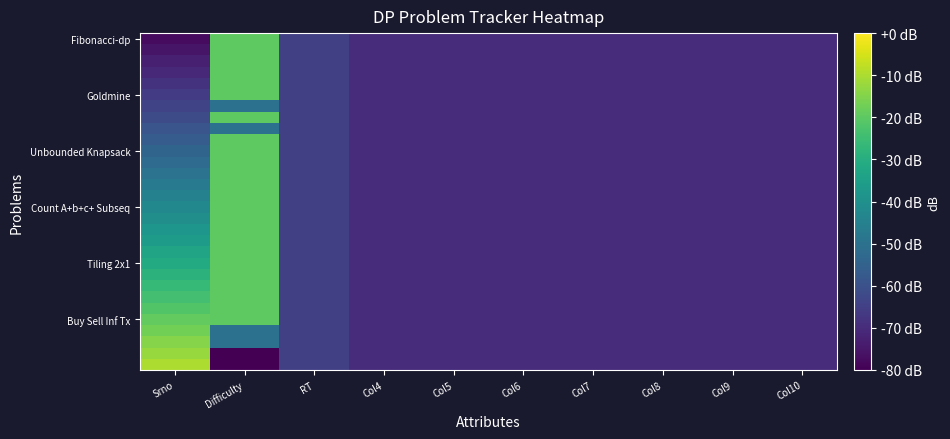

What is the minimum value shown in the chart?

-80.0